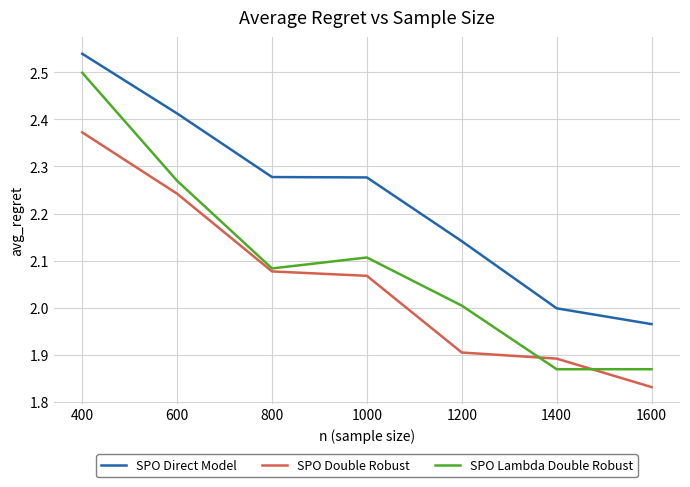

List the series in order of their peak value, lowest first.

SPO Double Robust, SPO Lambda Double Robust, SPO Direct Model